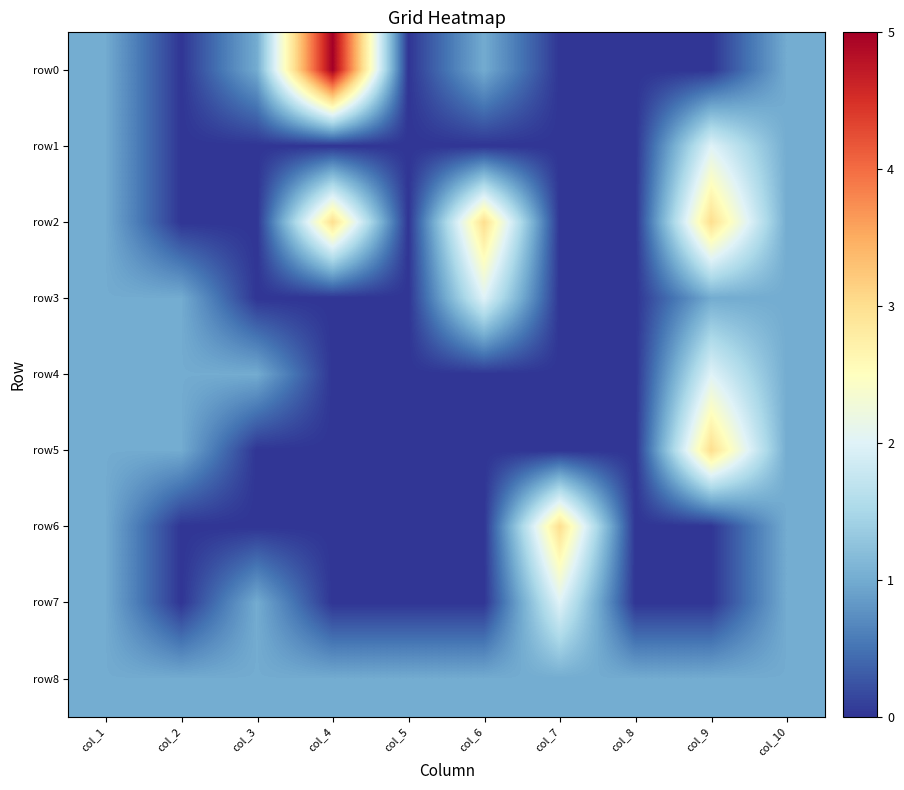

Reading right to left, extract all data points from this chart.

row0: col_10=1	col_9=0	col_8=0	col_7=0	col_6=1	col_5=0	col_4=5	col_3=1	col_2=0	col_1=1
row1: col_10=1	col_9=2	col_8=0	col_7=0	col_6=0	col_5=0	col_4=0	col_3=0	col_2=0	col_1=1
row2: col_10=1	col_9=3	col_8=0	col_7=0	col_6=3	col_5=0	col_4=3	col_3=0	col_2=0	col_1=1
row3: col_10=1	col_9=1	col_8=0	col_7=0	col_6=2	col_5=0	col_4=0	col_3=0	col_2=1	col_1=1
row4: col_10=1	col_9=2	col_8=0	col_7=0	col_6=0	col_5=0	col_4=0	col_3=1	col_2=1	col_1=1
row5: col_10=1	col_9=3	col_8=0	col_7=0	col_6=0	col_5=0	col_4=0	col_3=0	col_2=1	col_1=1
row6: col_10=1	col_9=0	col_8=0	col_7=3	col_6=0	col_5=0	col_4=0	col_3=0	col_2=0	col_1=1
row7: col_10=1	col_9=0	col_8=0	col_7=2	col_6=0	col_5=0	col_4=0	col_3=1	col_2=0	col_1=1
row8: col_10=1	col_9=1	col_8=1	col_7=1	col_6=1	col_5=1	col_4=1	col_3=1	col_2=1	col_1=1